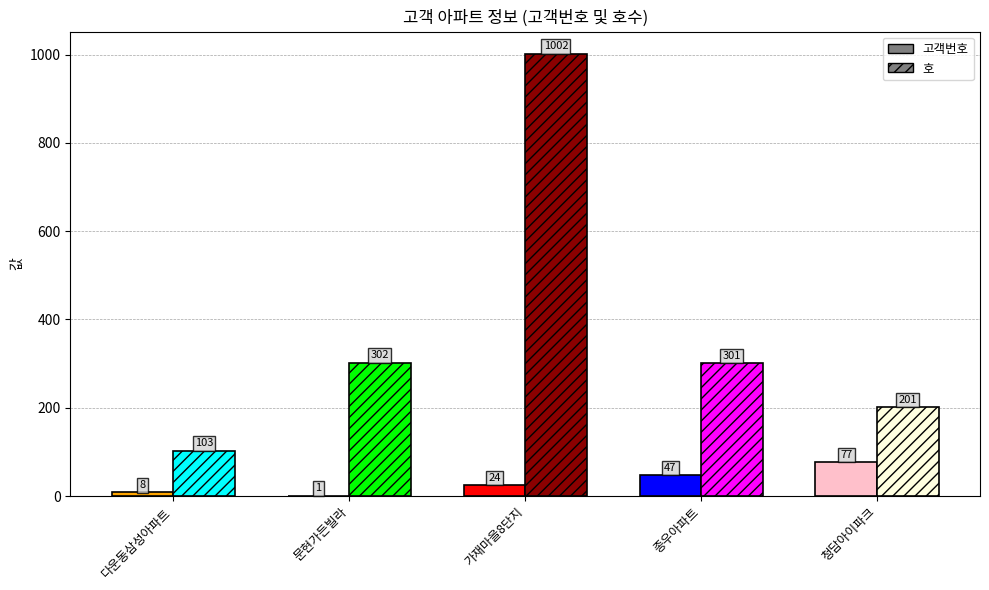

Reading left to right, extract all data points from this chart.

고객번호: 다운동삼성아파트=8	문현가든빌라=1	가재마을8단지=24	종우아파트=47	청담아이파크=77
호: 다운동삼성아파트=103	문현가든빌라=302	가재마을8단지=1002	종우아파트=301	청담아이파크=201